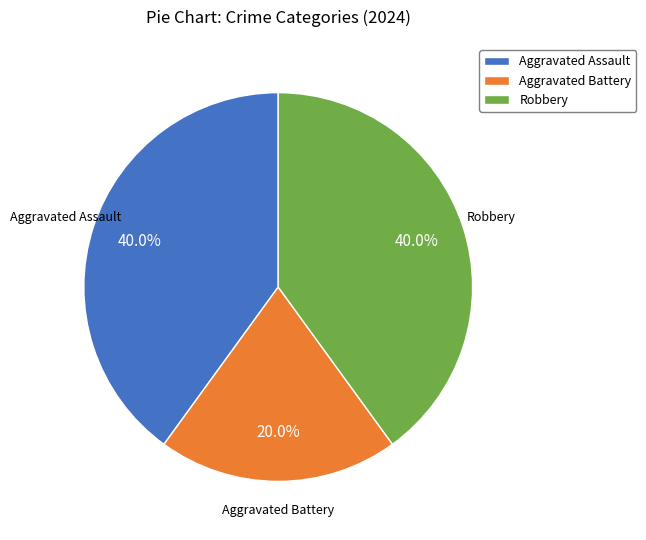

How many segments does this pie chart have?

3